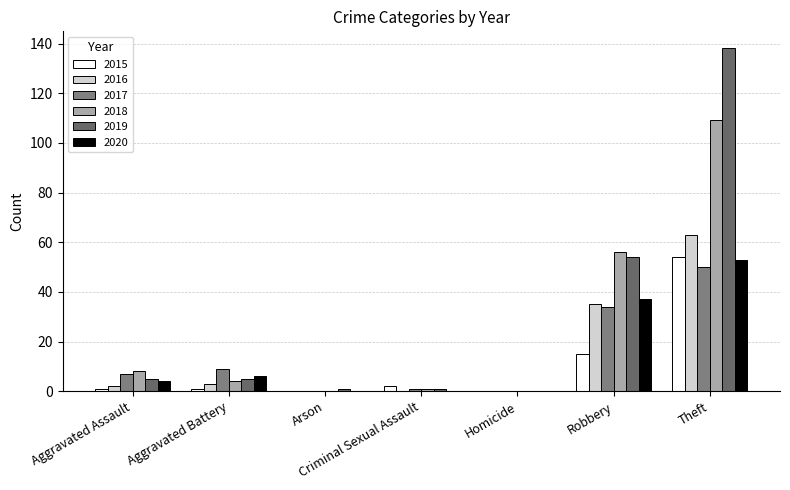

What position from the left is Criminal Sexual Assault?

4